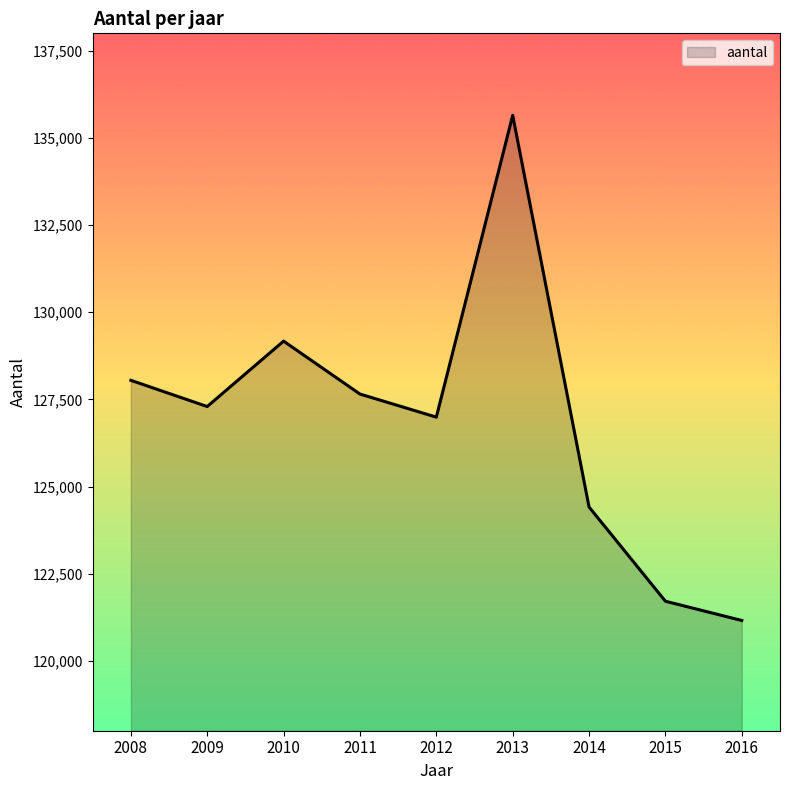

At which label does the data first exceed 127297?

2008